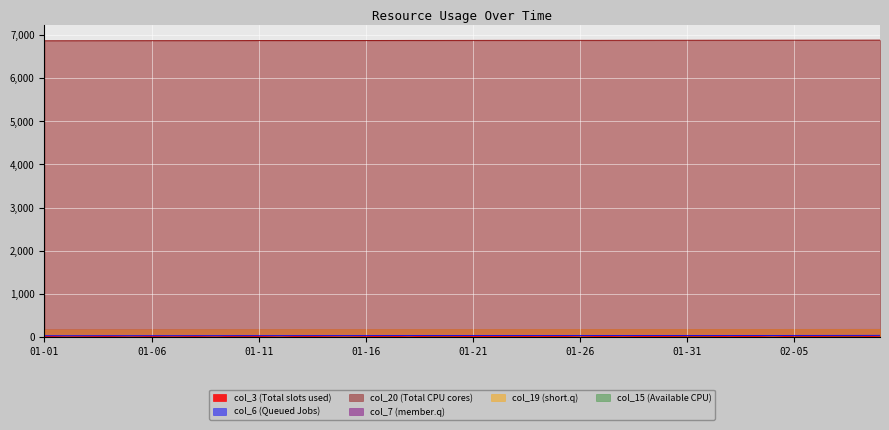

At which category does col_3 reach its first local peak?

2022-01-04